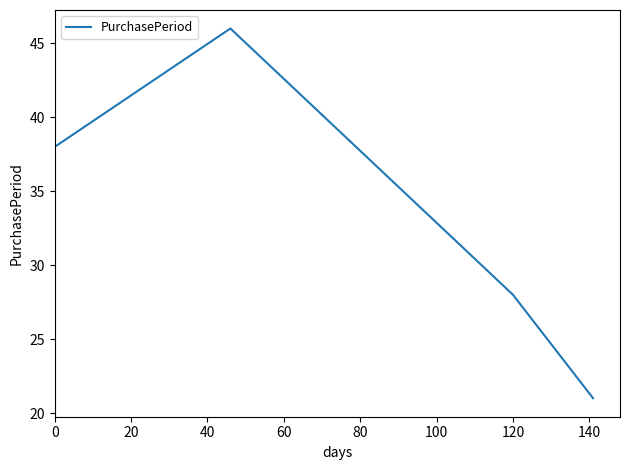

What is the maximum value shown in the chart?

46